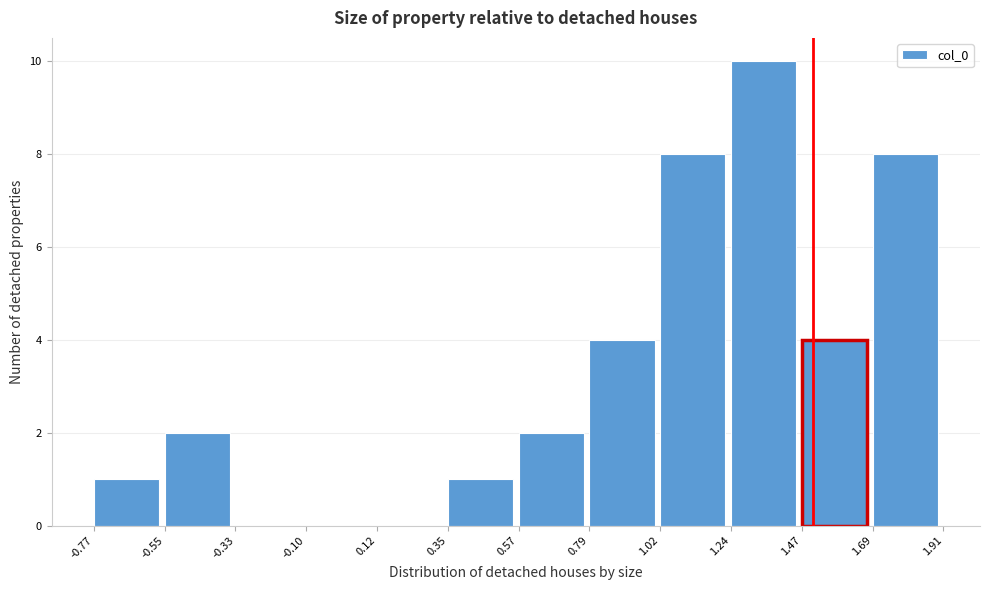

Over which range of the x-axis is the bar tallest?

1.24 to 1.47